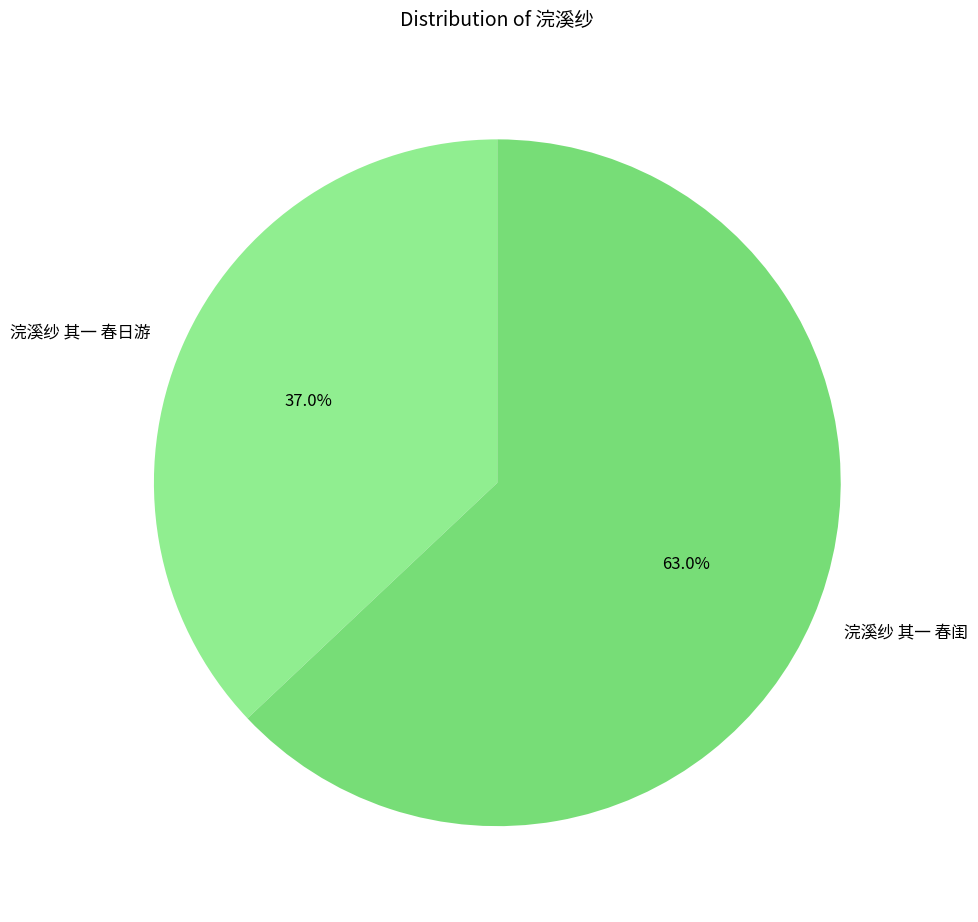

Between 浣溪纱 其一 春闺 and 浣溪纱 其一 春日游, which is larger?

浣溪纱 其一 春闺